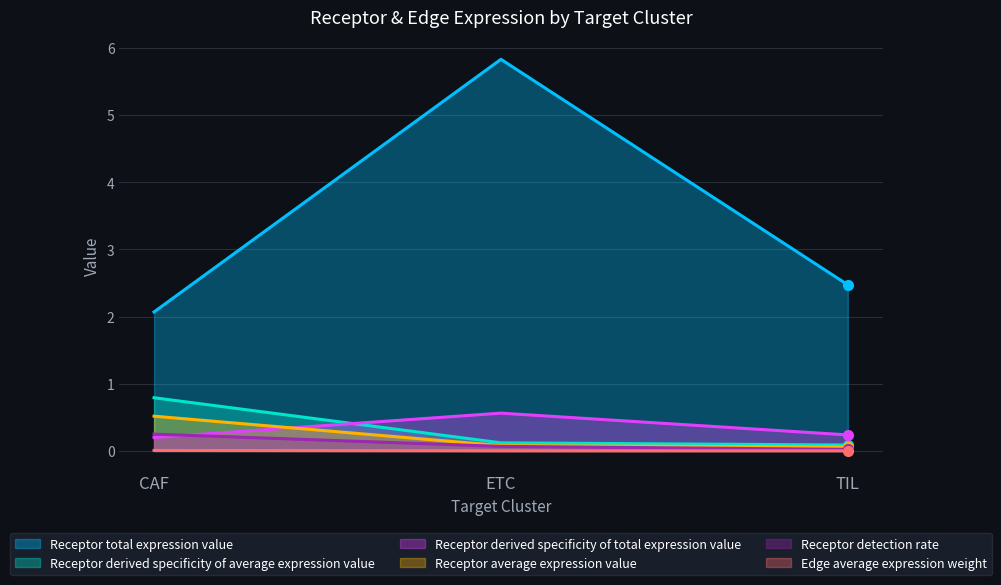

What value does the Receptor derived specificity of total expression value series have at CAF?

0.2